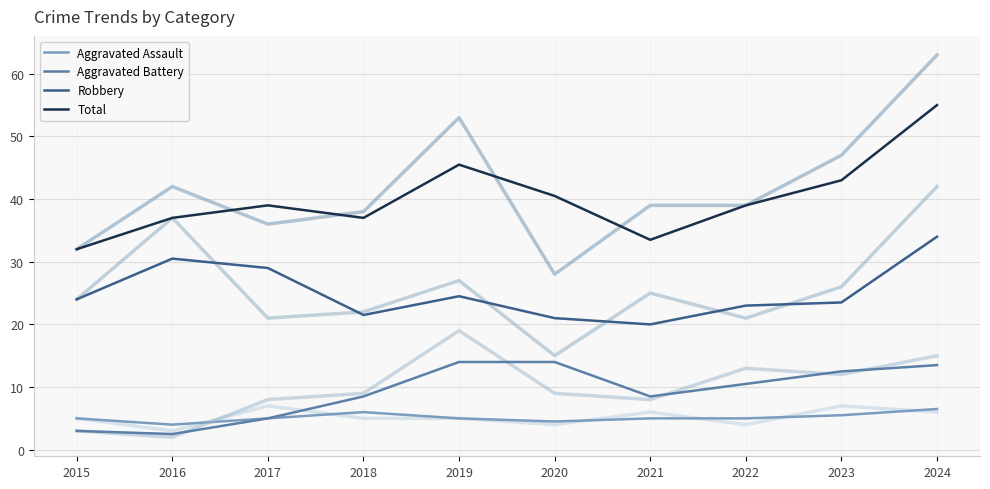

What is the sum of the Total values at 2016 and 2015?

69.0